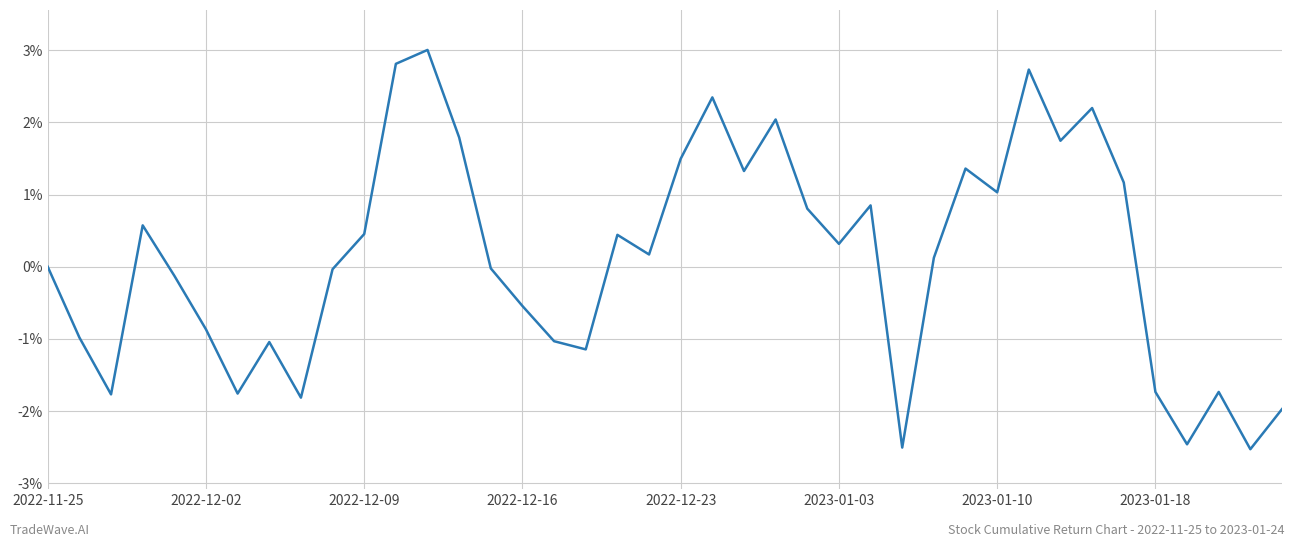

What is the difference between the maximum and minimum values?

5.5